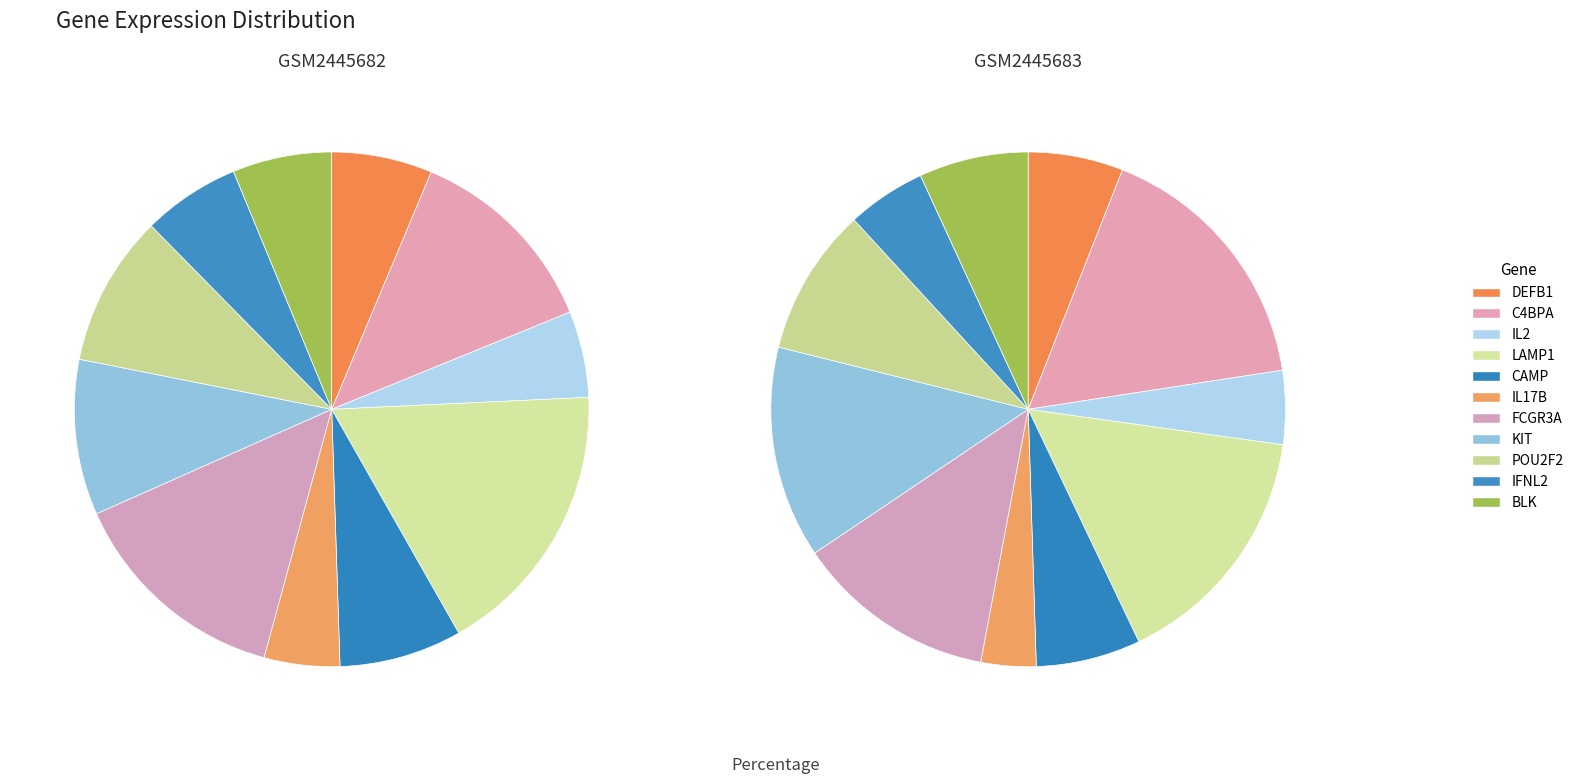

Rank the series by their maximum value, from lowest to highest.

GSM2445683, GSM2445682